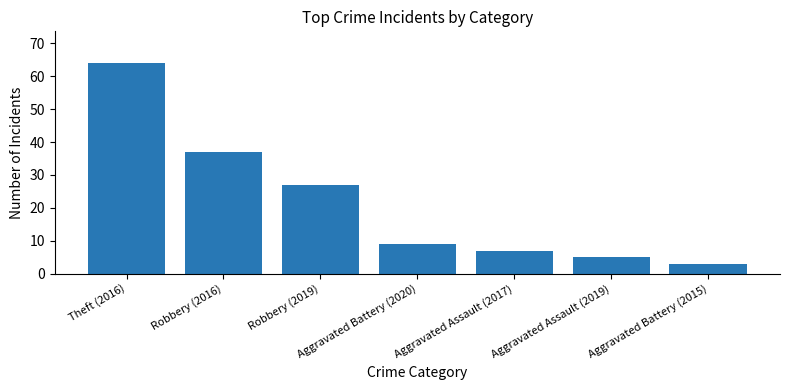

What is the change in value from Robbery (2016) to Aggravated Assault (2017)?

-30